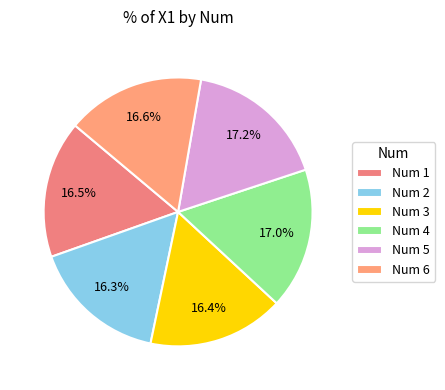

How many segments does this pie chart have?

6